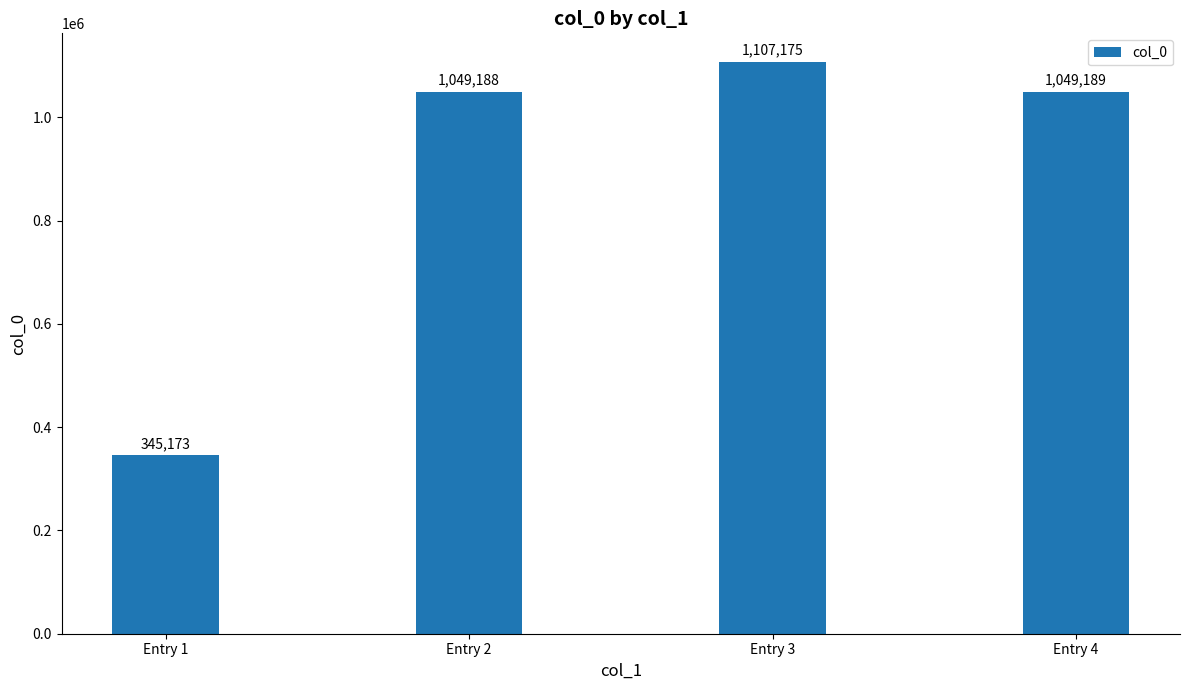

The chart shows a value of 1840233 at Entry 3. True or false?

False